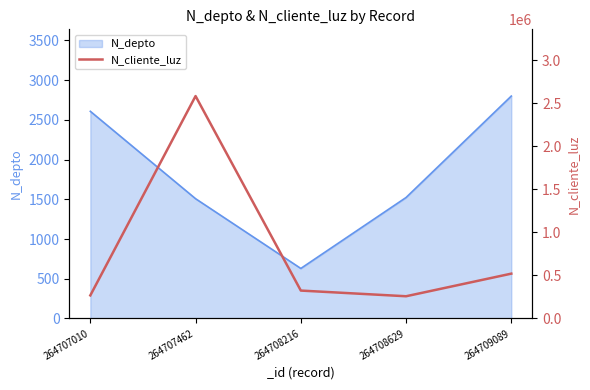

Which category has the lowest value across all series?

264708629